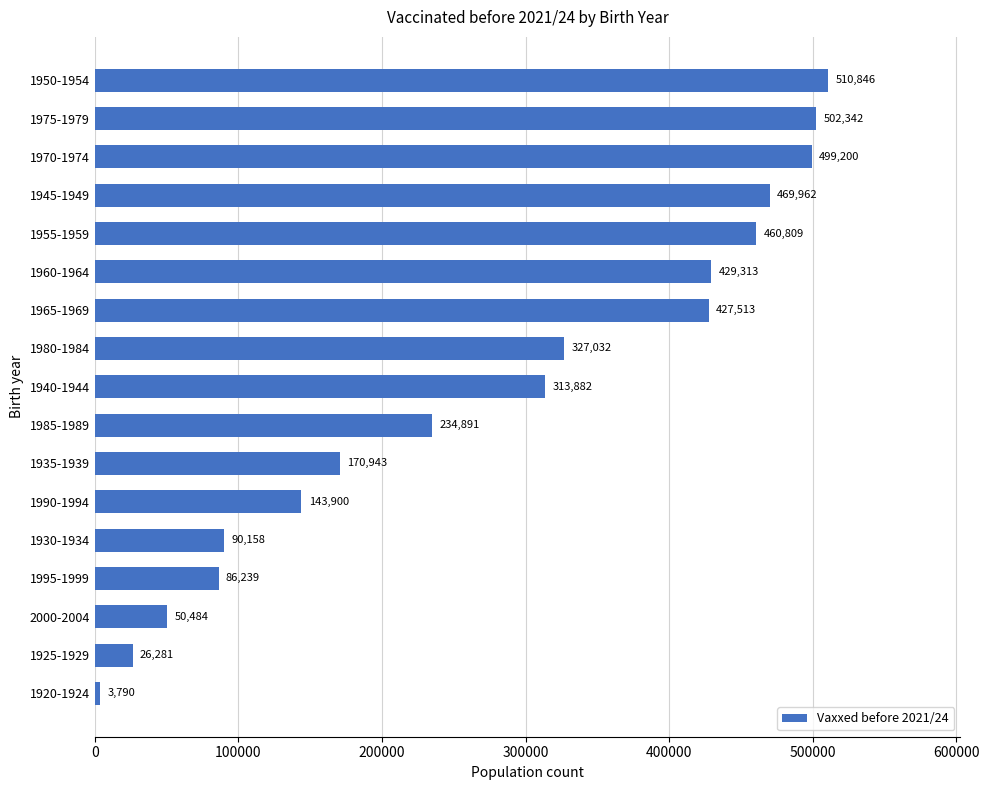

The chart shows a value of 510846 at 1950-1954. True or false?

True